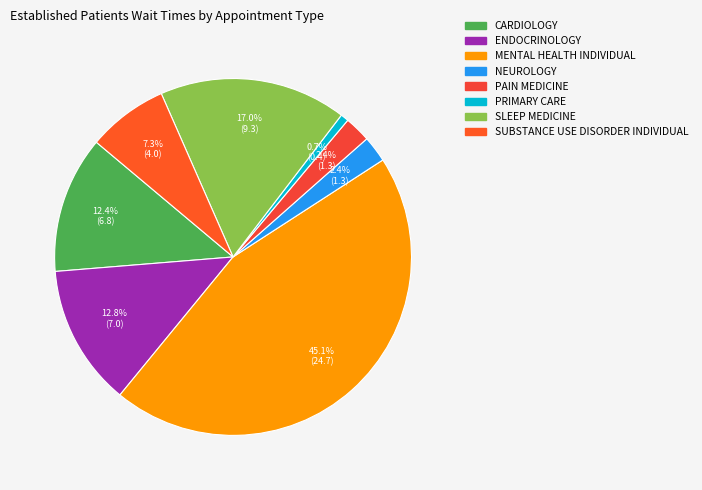

Rank the categories by value from highest to lowest.

MENTAL HEALTH INDIVIDUAL, SLEEP MEDICINE, ENDOCRINOLOGY, CARDIOLOGY, SUBSTANCE USE DISORDER INDIVIDUAL, NEUROLOGY, PAIN MEDICINE, PRIMARY CARE